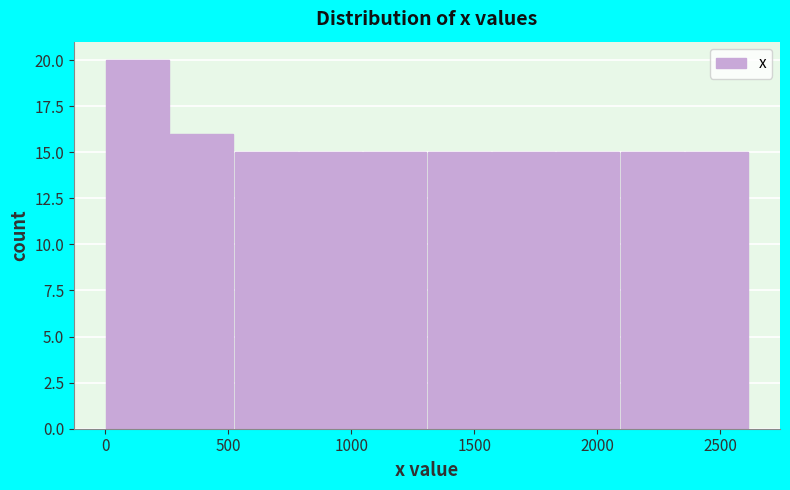

Reading left to right, list every bar in this chart as the range it spans on the x-axis followed by its height. Neither the bar edges nor the heights are printed on the chart, so give them approximately, as read against the axes.

0 to 250: 20
250 to 500: 16
500 to 800: 15
800 to 1050: 15
1050 to 1300: 15
1300 to 1550: 15
1550 to 1850: 15
1850 to 2100: 15
2100 to 2350: 15
2350 to 2600: 15